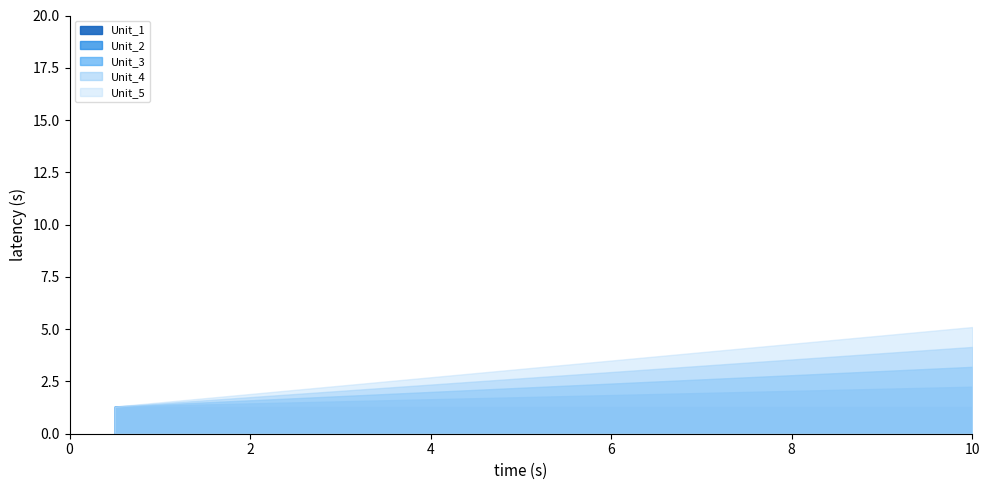

Rank the series by their average value, from lowest to highest.

Unit_1, Unit_2, Unit_3, Unit_4, Unit_5